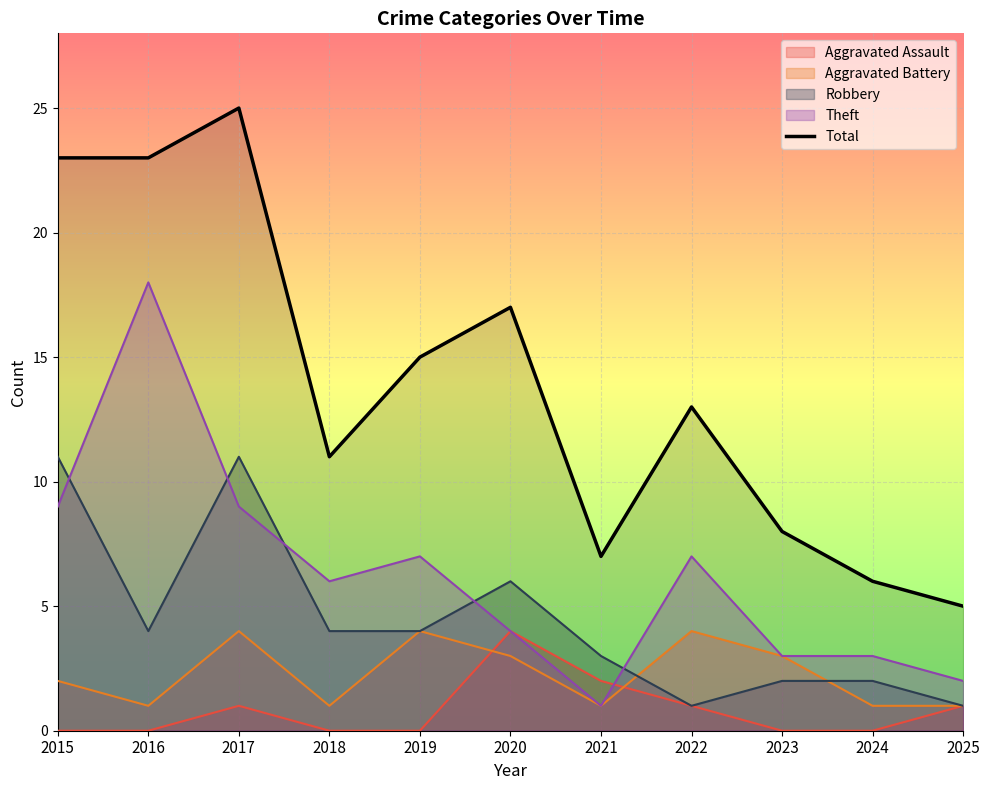

How many points are higher than both their immediate neighbors (excluding endpoints)?

3